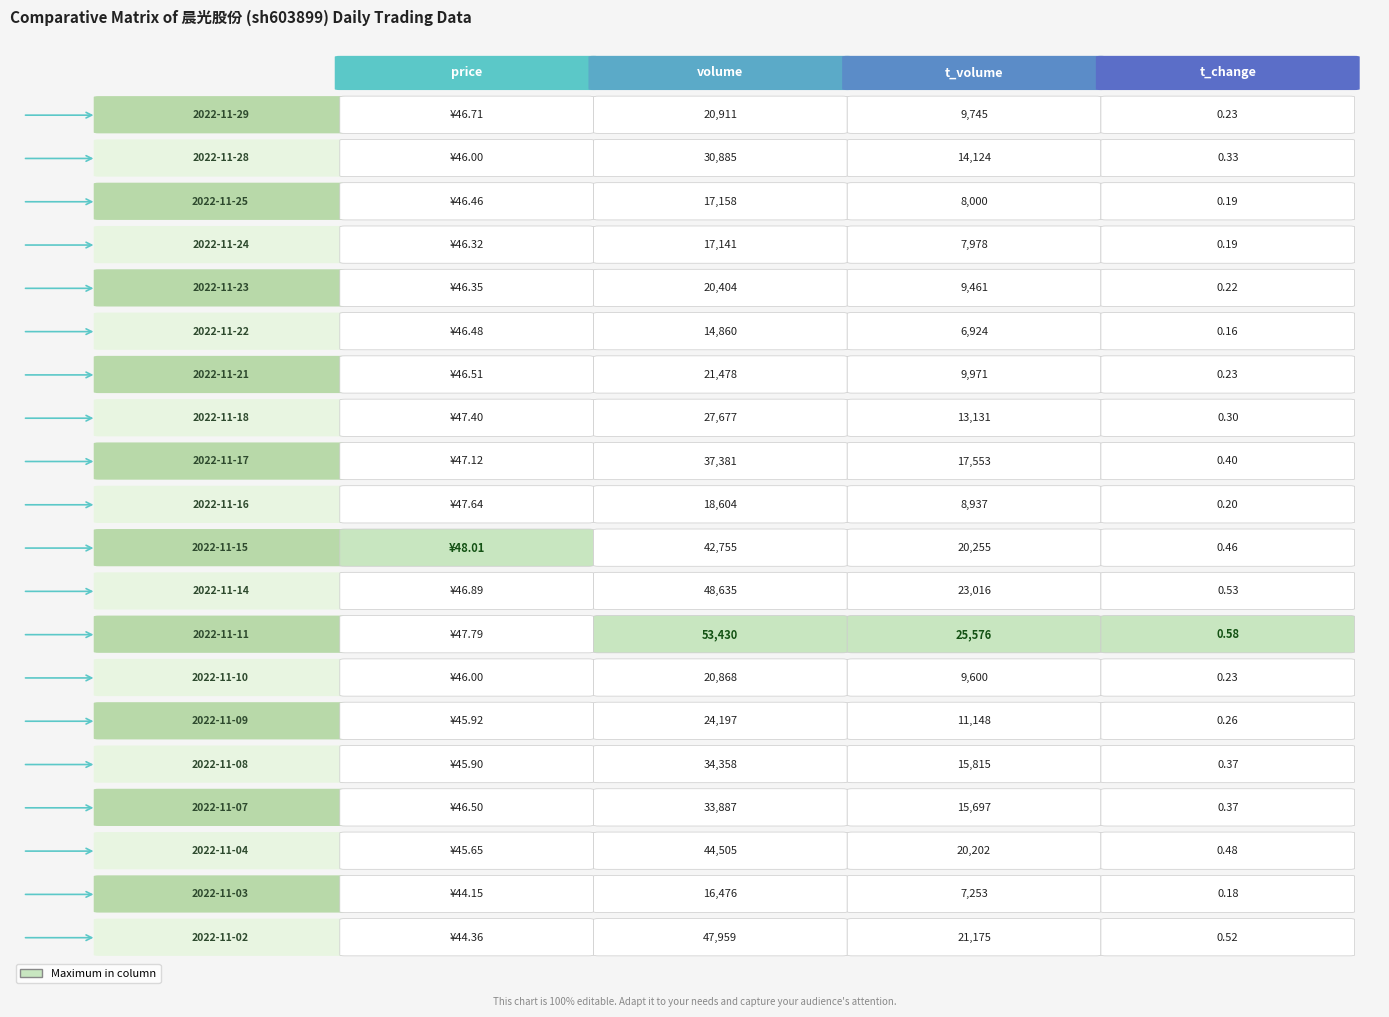

What is the maximum value for 2022-11-15?

42755.0